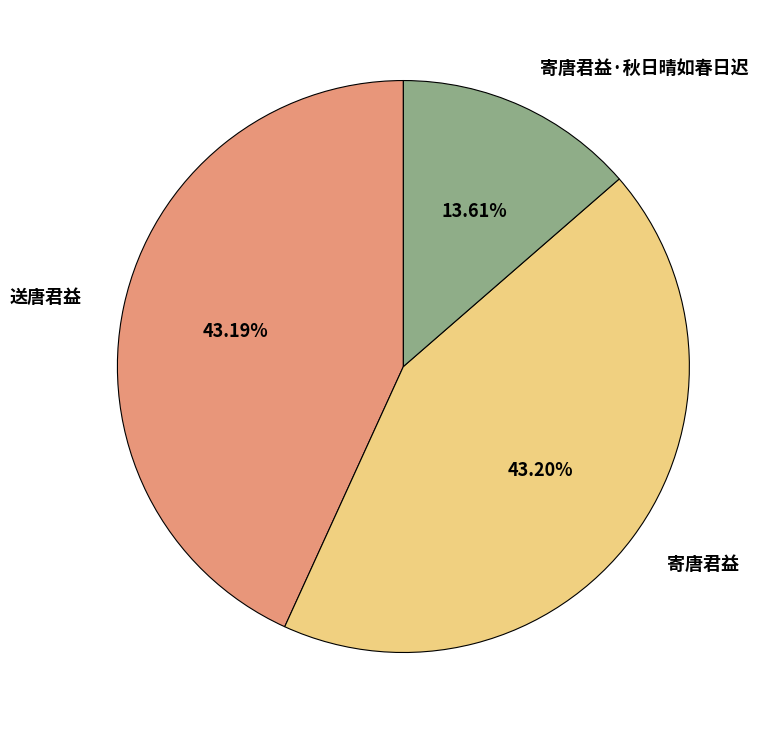

True or false: 寄唐君益·秋日晴如春日迟 accounts for 5% of the total.

False